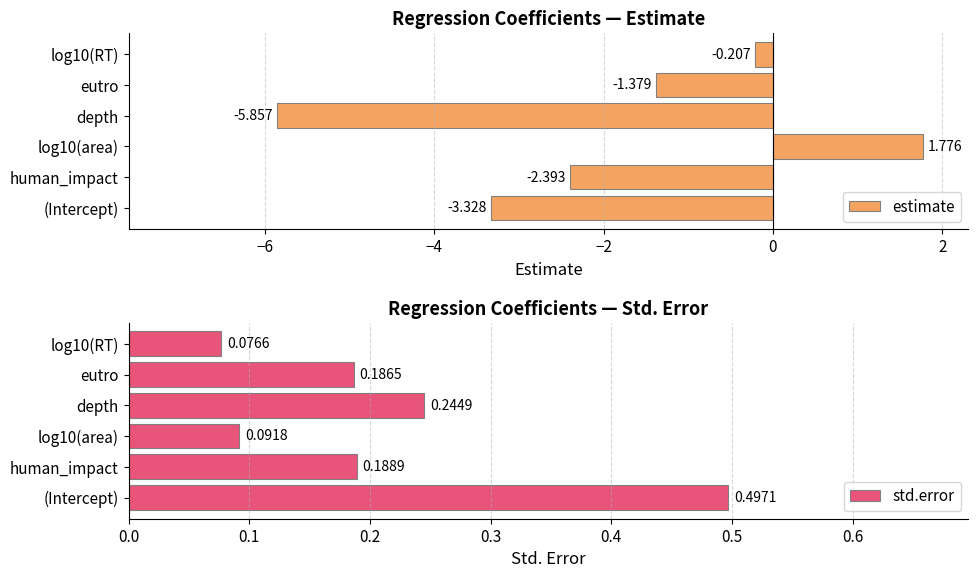

Where is estimate nearest to the value -2?

human_impact